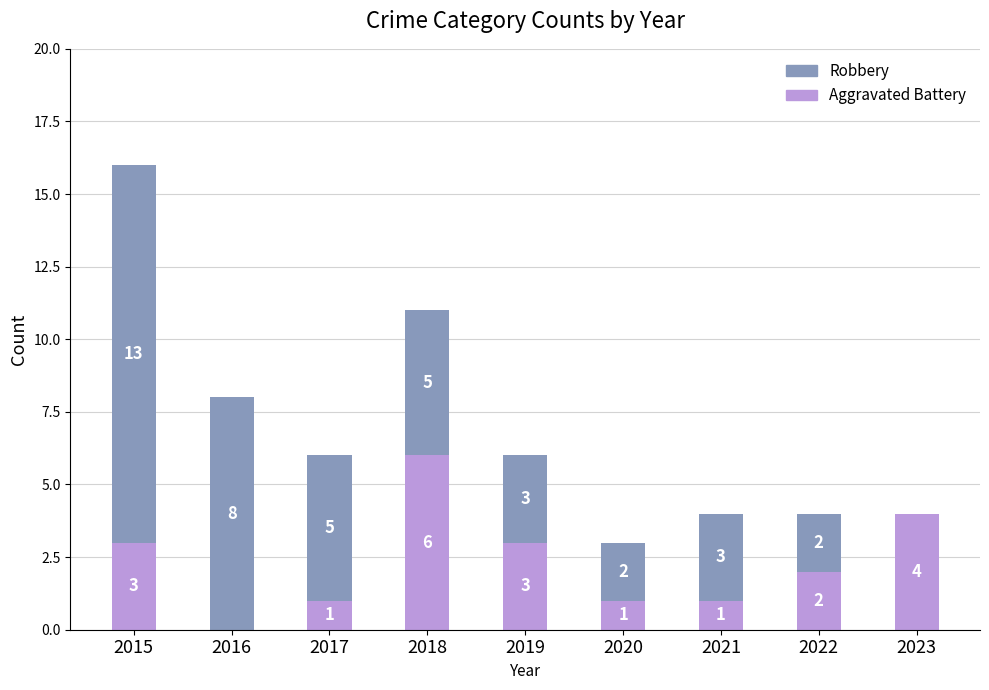

True or false: Aggravated Battery has a value of 11 at 2018.

False